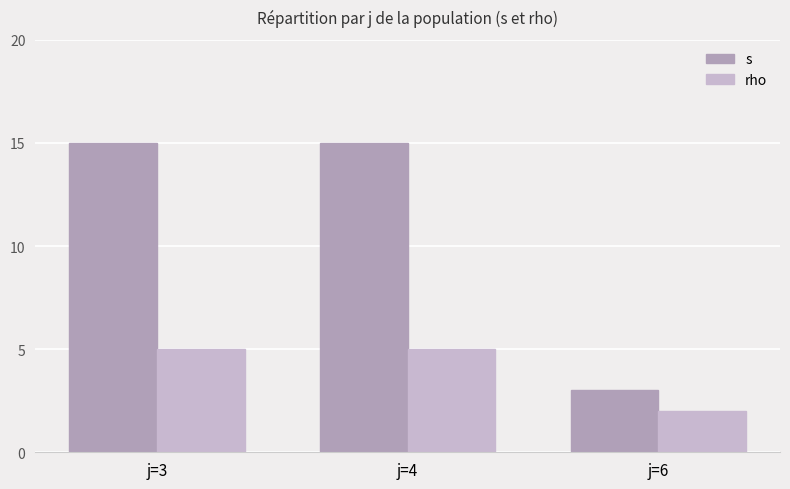

List the series in order of their peak value, lowest first.

rho, s